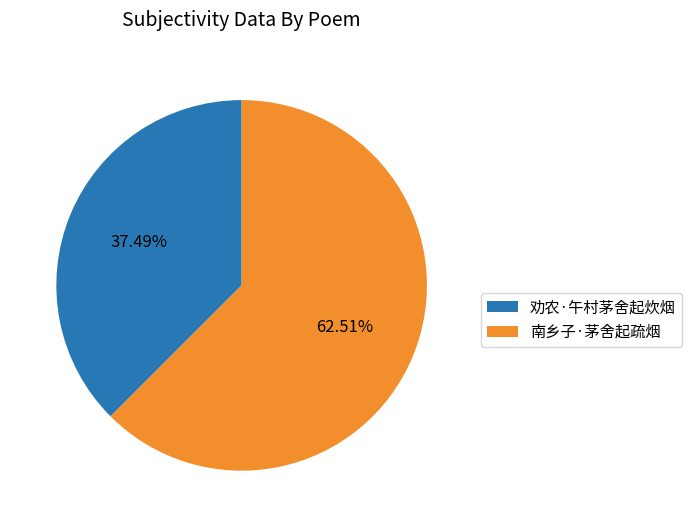

What percentage is the 劝农·午村茅舍起炊烟 slice, to the nearest percent?

37%